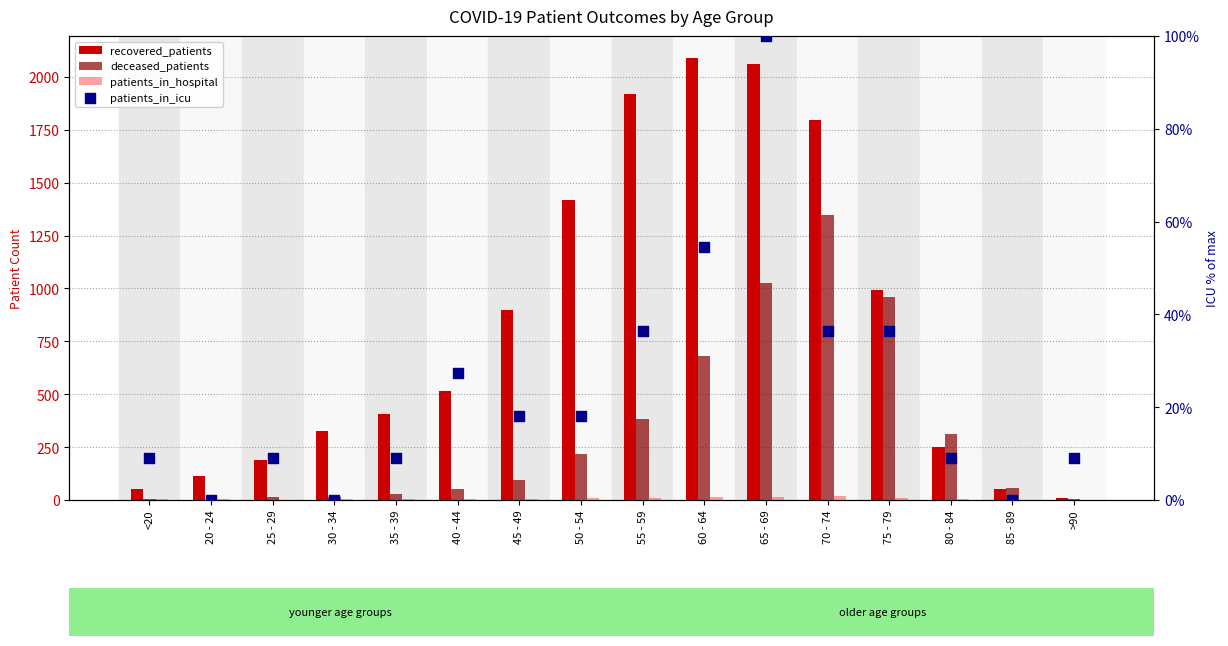

Which series has the largest total across all categories?

recovered_patients